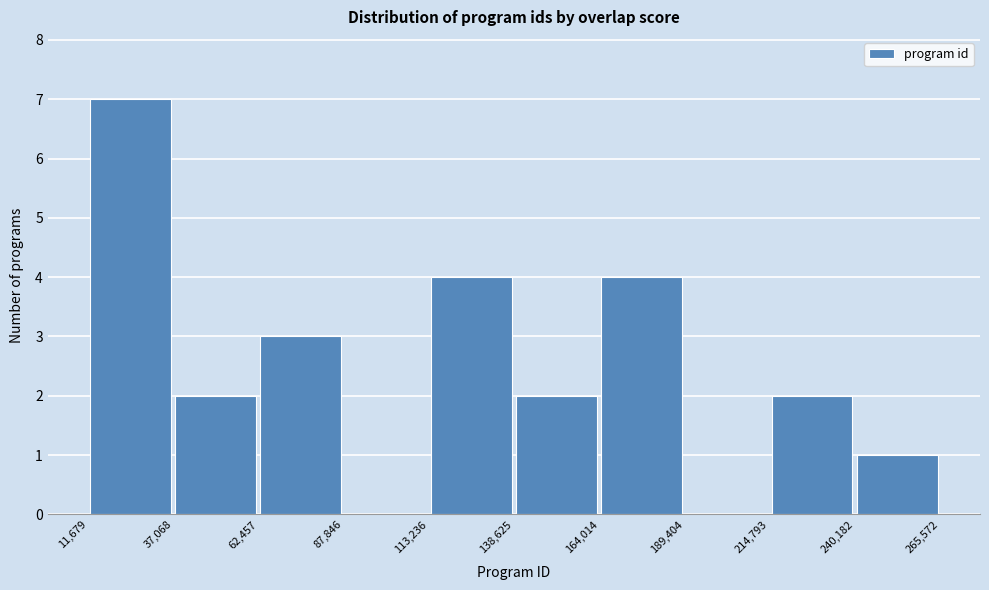

Which range on the x-axis has the tallest bar?

11,679 to 37,068